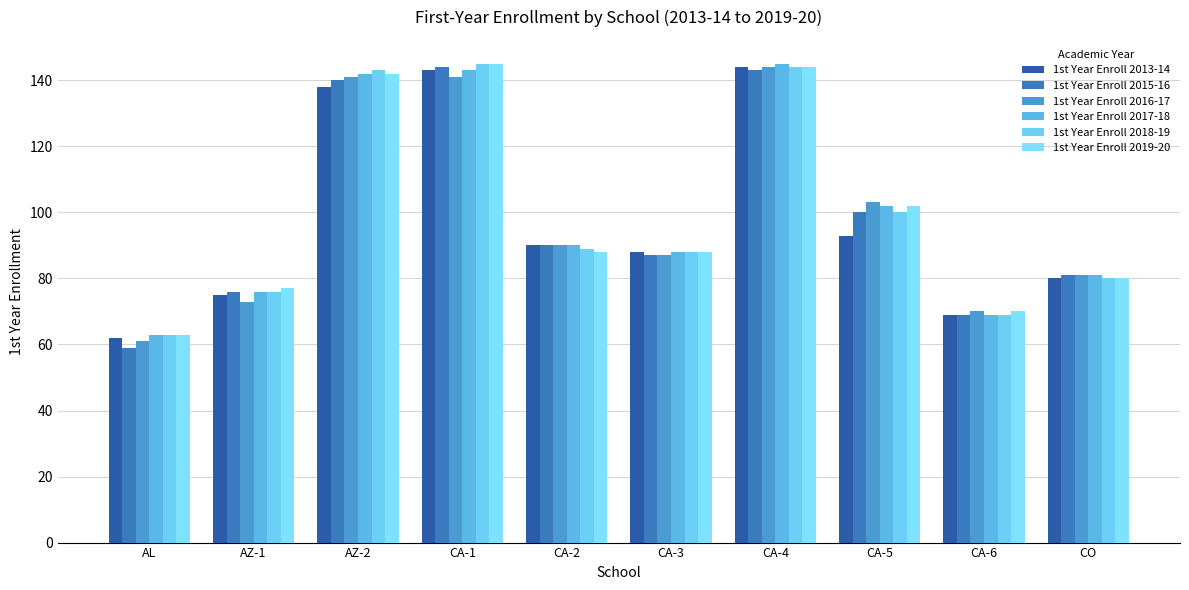

What is the difference between the 1st Year Enroll 2019-20 values at CA-2 and CA-1?

57